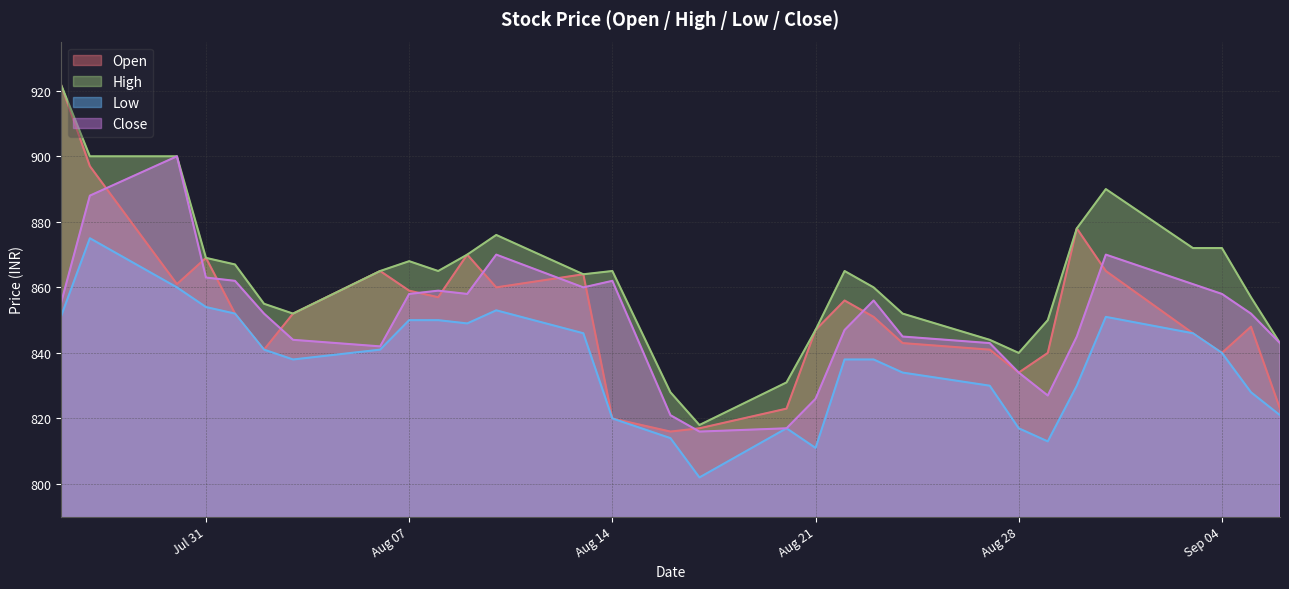

Reading left to right, transcribe all the data shown in this chart.

Open: 922	897	861	869	852	841	852	865	859	857	870	860	864	820	816	817	823	847	856	851	843	841	834	840	878	865	846	840	848	823
High: 922	900	900	869	867	855	852	865	868	865	870	876	864	865	828	818	831	847	865	860	852	844	840	850	878	890	872	872	857	843
Low: 851	875	860	854	852	841	838	841	850	850	849	853	846	820	814	802	817	811	838	838	834	830	817	813	830	851	846	840	828	821
Close: 855	888	900	863	862	852	844	842	858	859	858	870	860	862	821	816	817	826	847	856	845	843	834	827	845	870	861	858	852	843